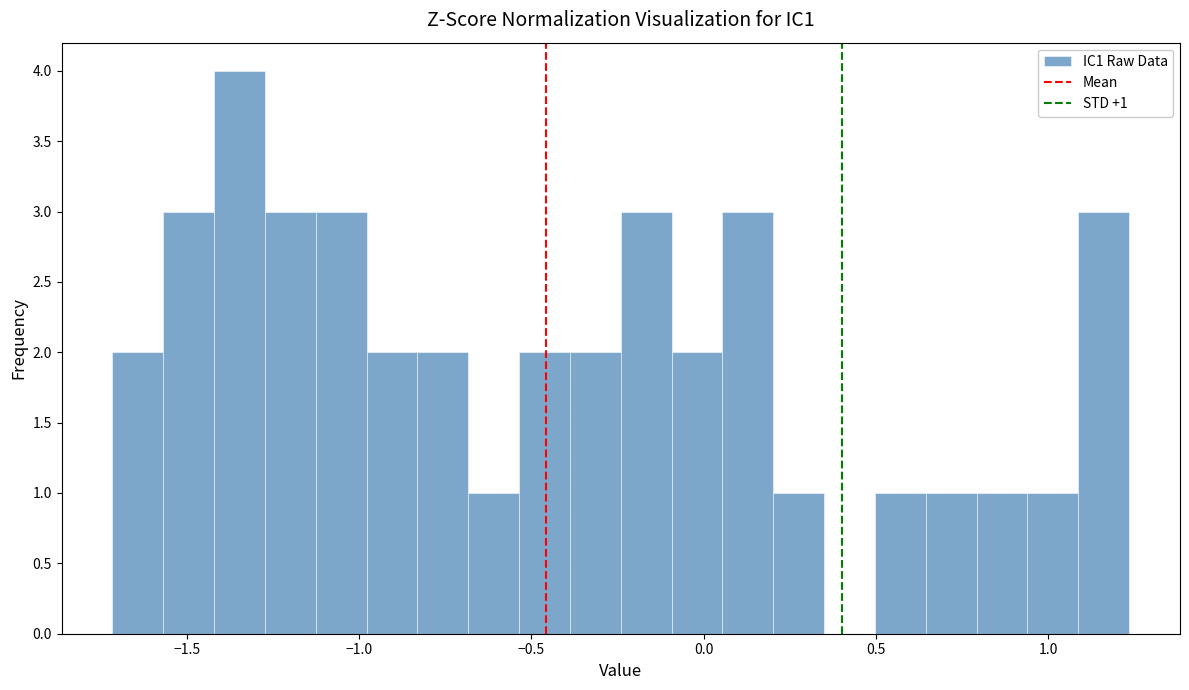

Read against the x-axis, roughly where is the centre of the tallest bar?

-1.35